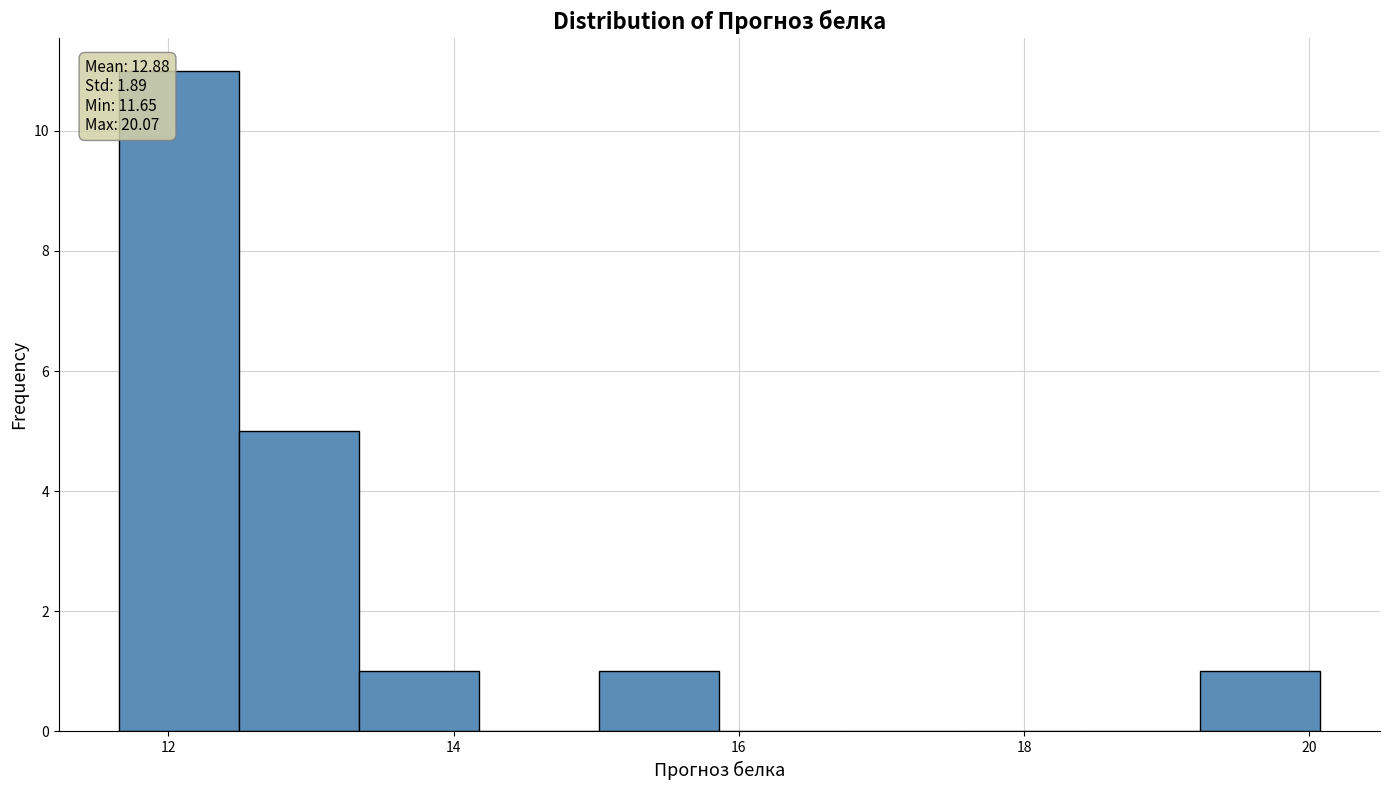

Which range on the x-axis has the tallest bar?

11.6 to 12.4